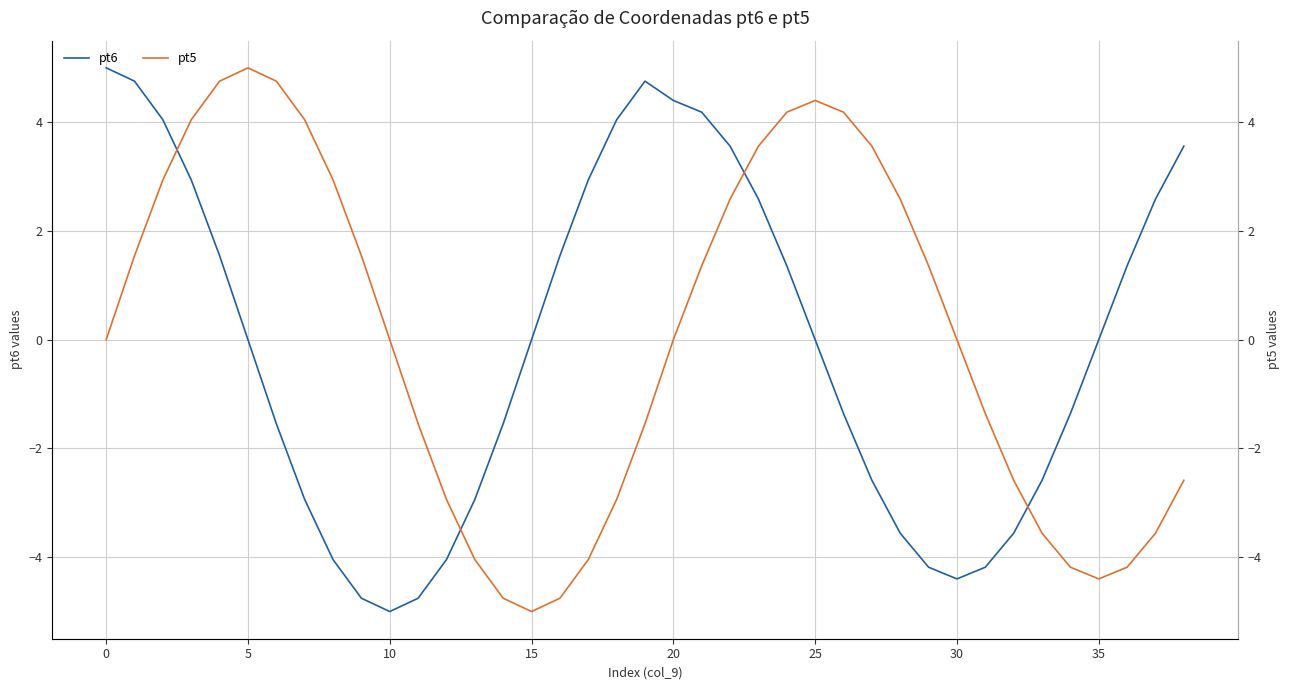

What is the maximum value for pt6?

5.0